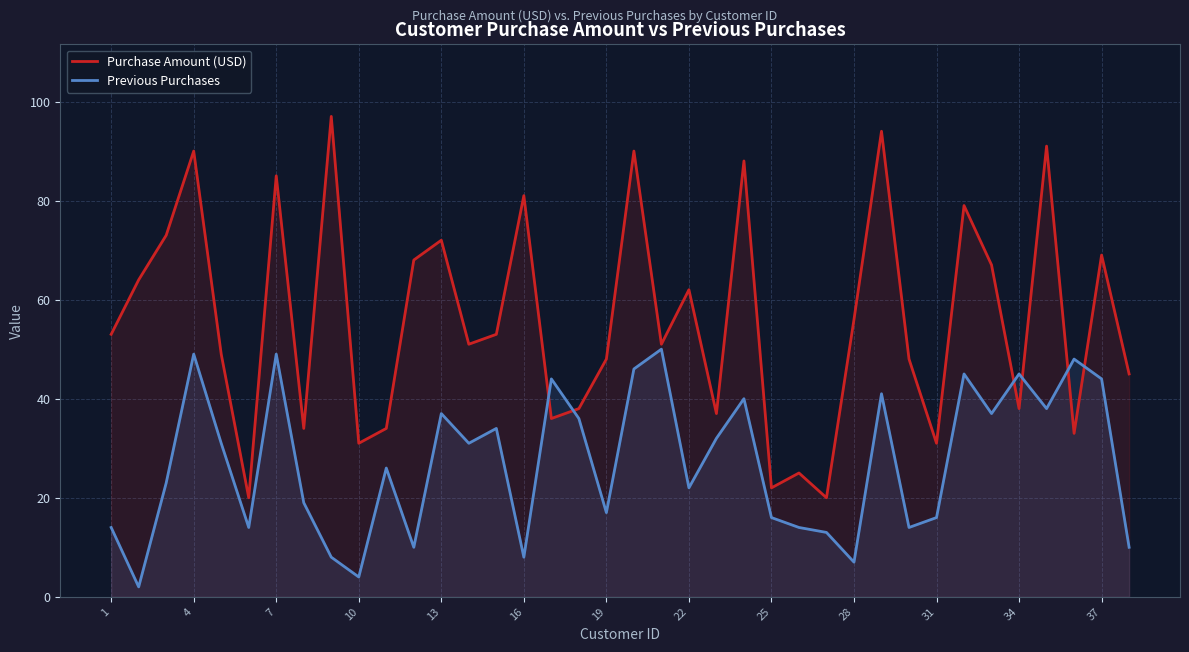

How many intersections are there between Previous Purchases and Purchase Amount (USD)?

6